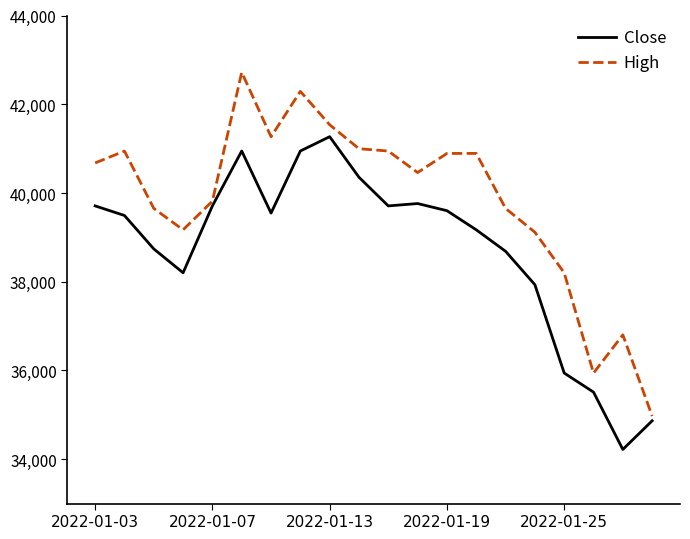

List the series in order of their overall mean, lowest first.

Close, High